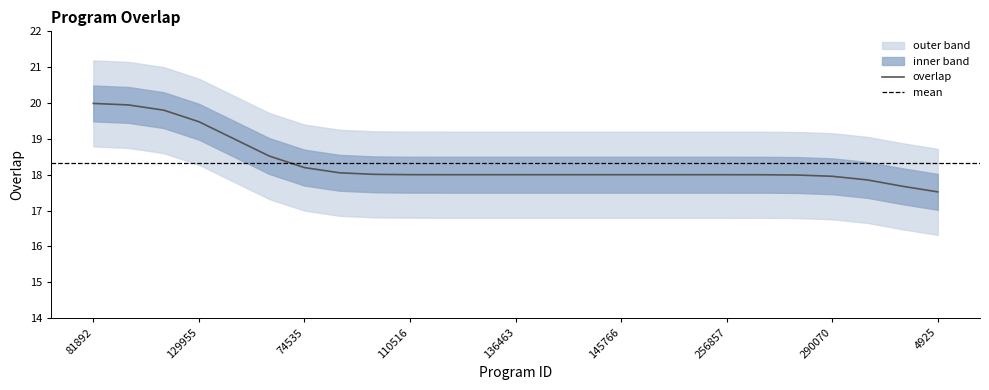

What is the highest value of the overlap series?

20.0